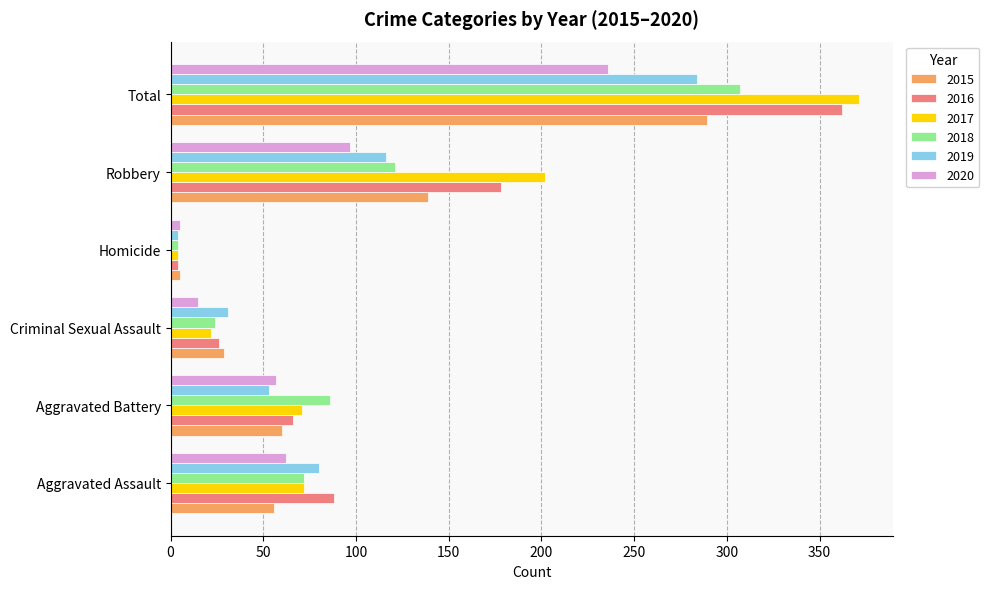

List the series in order of their peak value, highest first.

2017, 2016, 2018, 2015, 2019, 2020